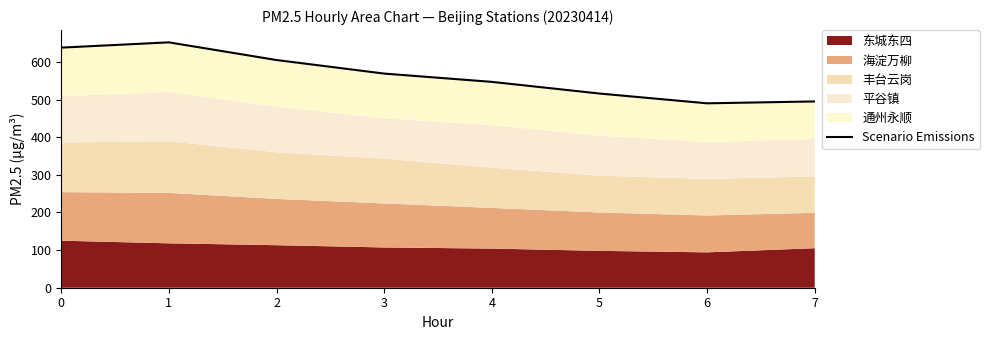

Reading left to right, extract all data points from this chart.

0=638	1=652	2=605	3=569	4=547	5=516	6=490	7=495